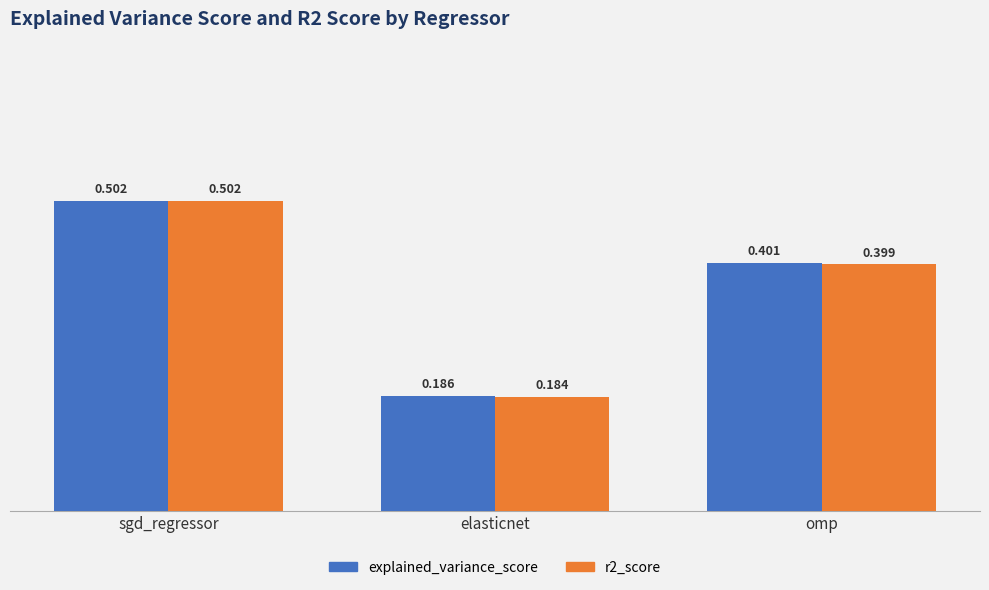

What is the difference between the maximum and second lowest values in the r2_score series?

0.1